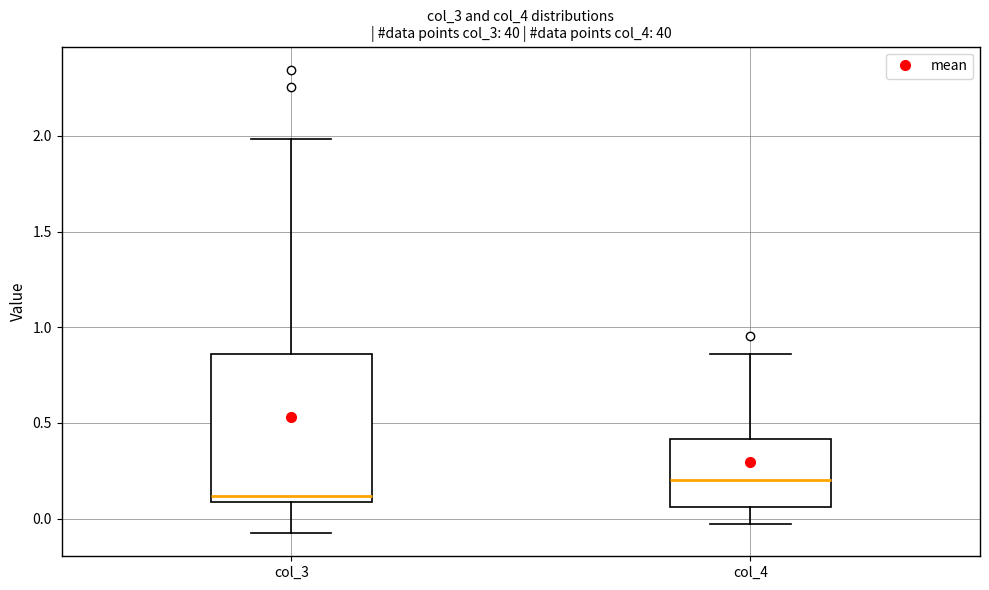

Reading left to right, read every box against the y-axis: the position of its median line, the range the box covers, and the ends of its whiskers. The values are not printed on the chart, so give them approximately, as read against the axis.

col_3: median 0.10 (just above the box's lower edge), box 0.10 to 0.85, whiskers -0.10 to 2.00
col_4: median 0.20, box 0.05 to 0.40, whiskers -0.05 to 0.85